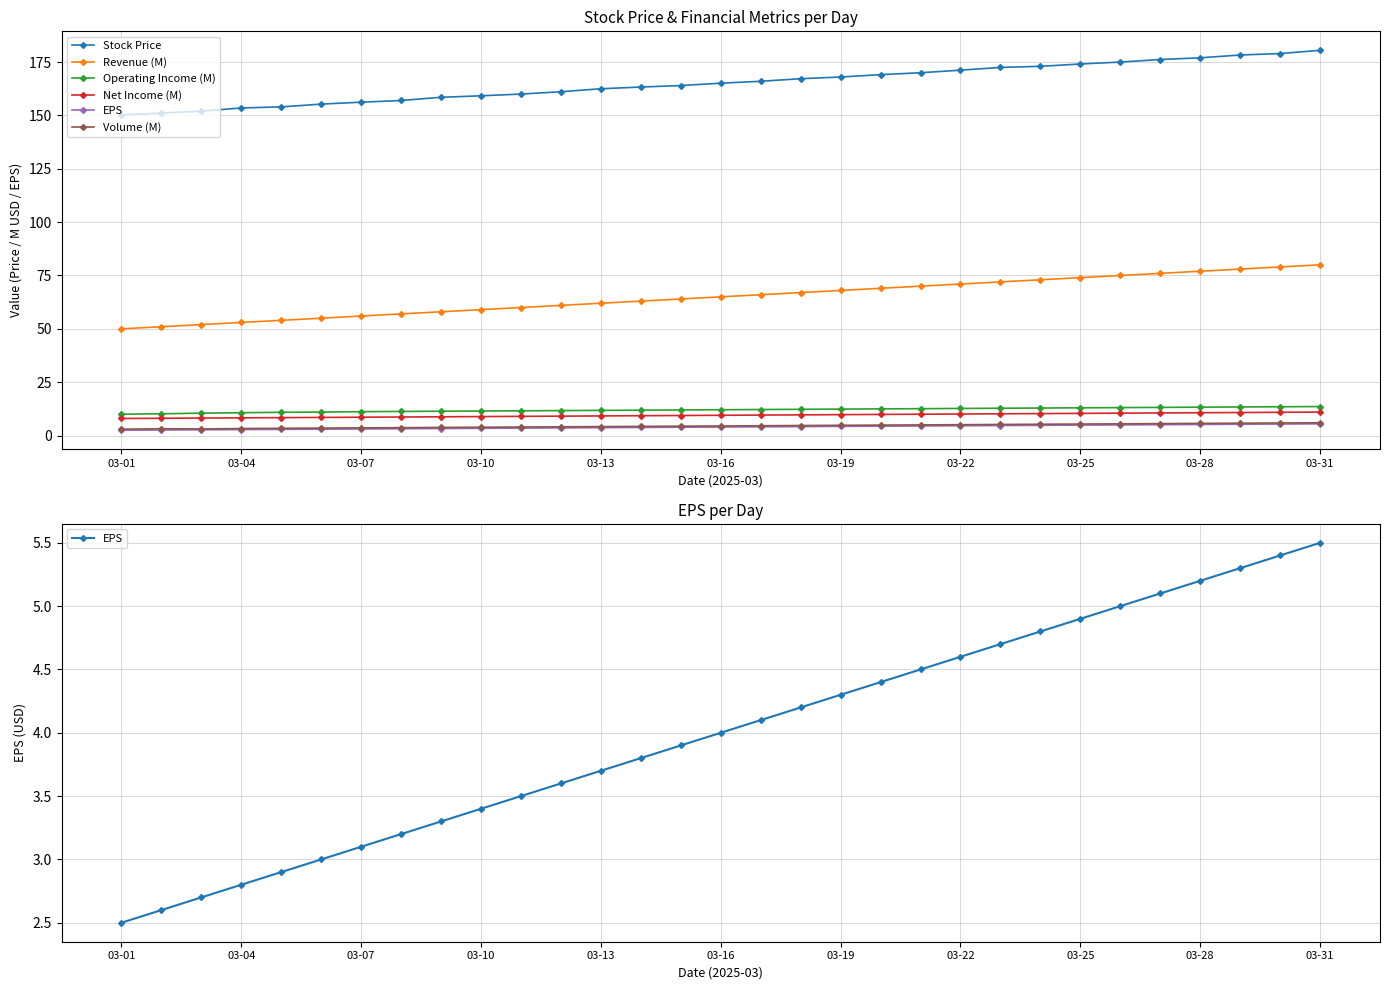

How many values in the EPS series are below 4?

15